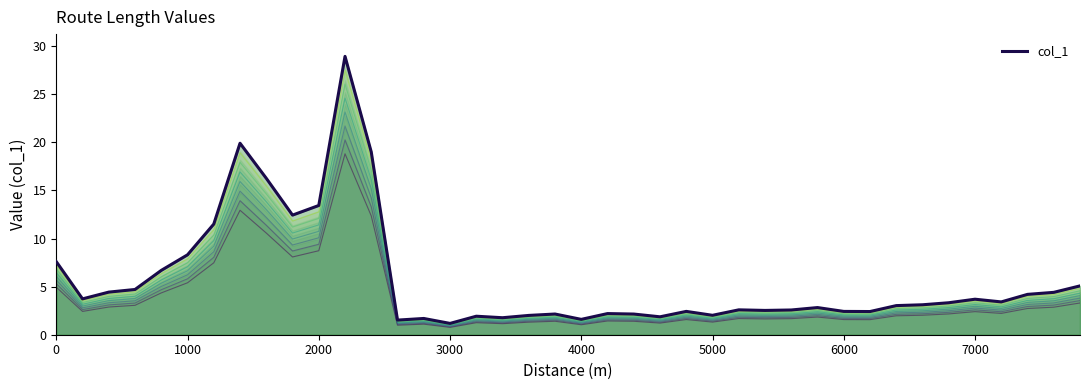

The value at 24 is 1.4. True or false?

False